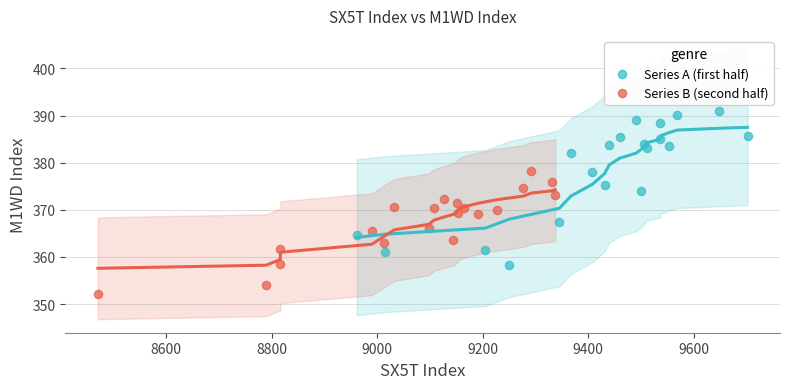

Which series has the widest spread of Y values?

Series A (first half)